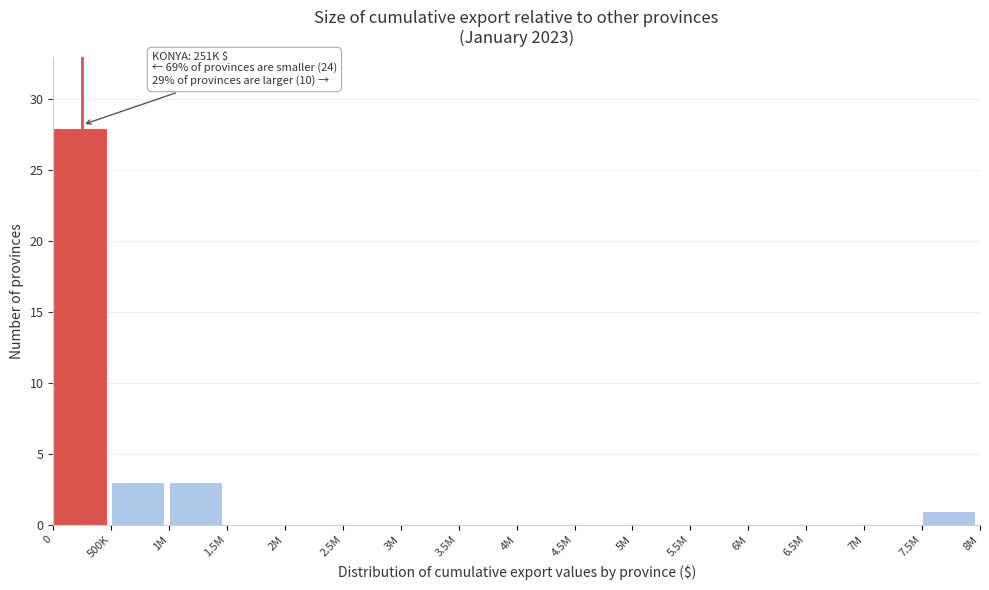

Reading left to right, list all the values displayed in this chart.

0=28	500K=3	1M=3	1.5M=0	2M=0	2.5M=0	3M=0	3.5M=0	4M=0	4.5M=0	5M=0	5.5M=0	6M=0	6.5M=0	7M=0	7.5M=1